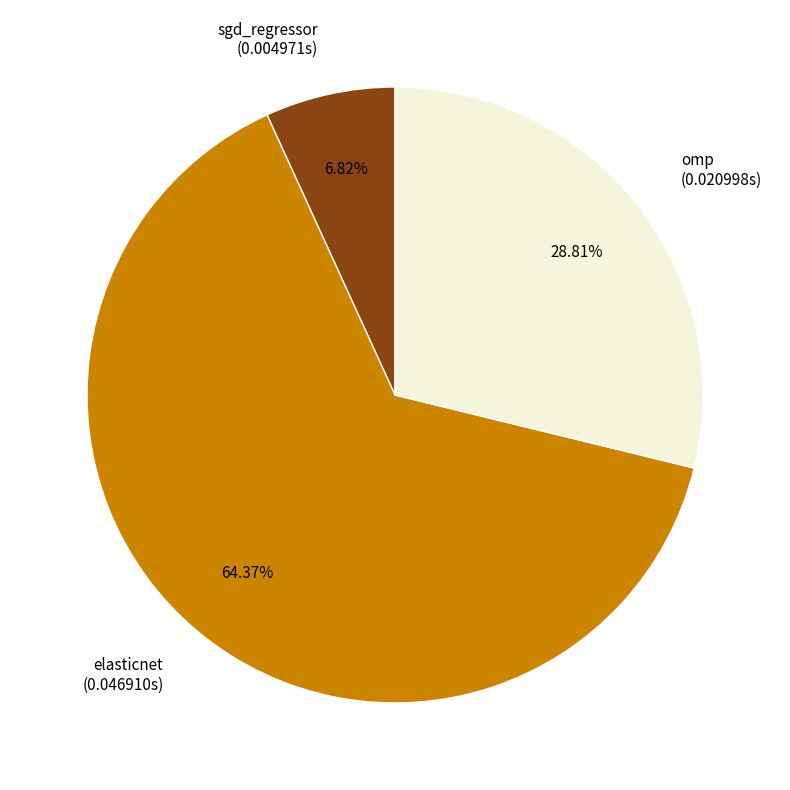

Which category has the smallest portion of the pie?

sgd_regressor